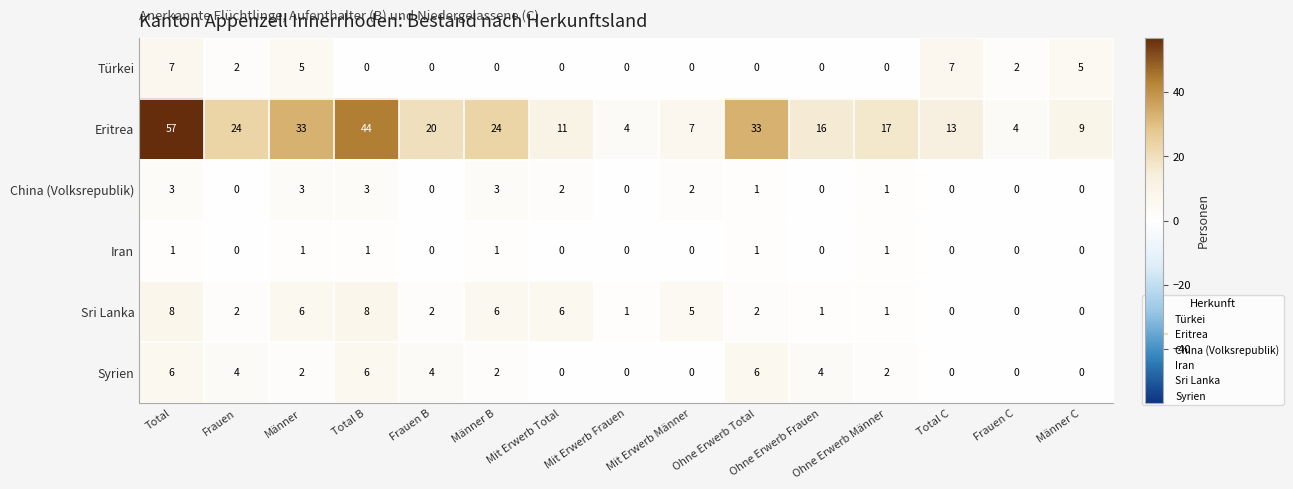

Which series has the largest range (max minus min)?

Eritrea